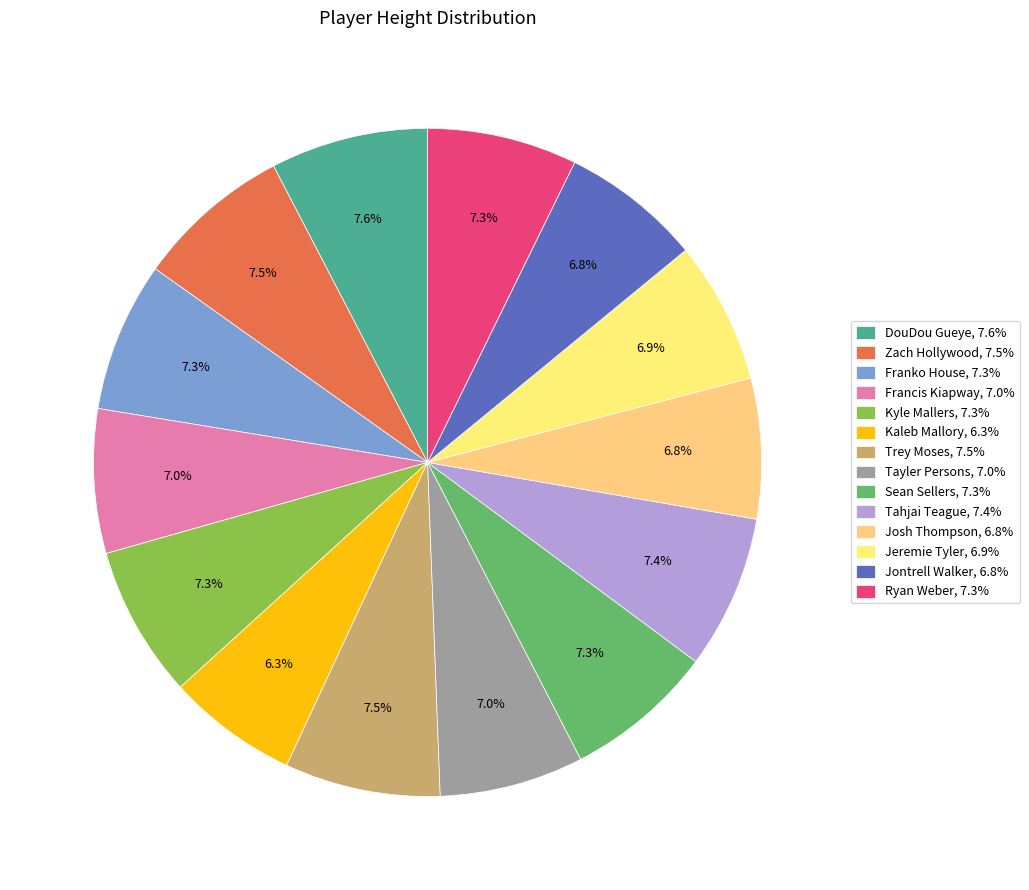

What is the ratio of the value at Zach Hollywood to the value at Jeremie Tyler?

1.1